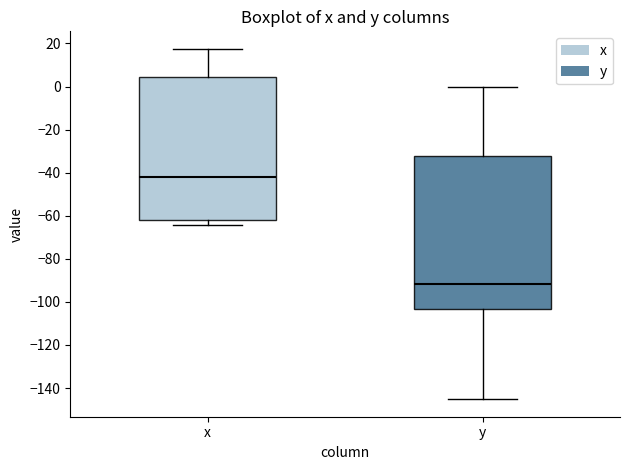

Reading left to right, read every box against the y-axis: the position of its median line, the range the box covers, and the ends of its whiskers. The values are not printed on the chart, so give them approximately, as read against the axis.

x: median -42, box -62 to 4, whiskers -64 to 18
y: median -92, box -104 to -32, whiskers -146 to 0